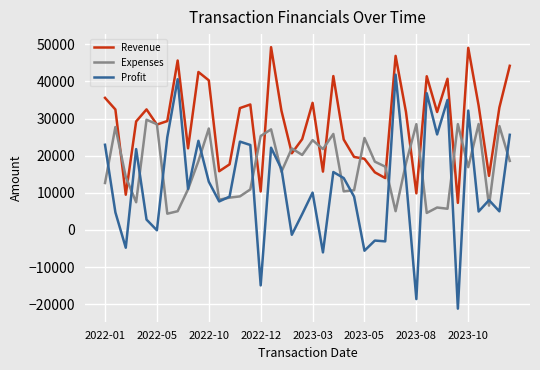

True or false: Profit and Expenses intersect in this chart.

True